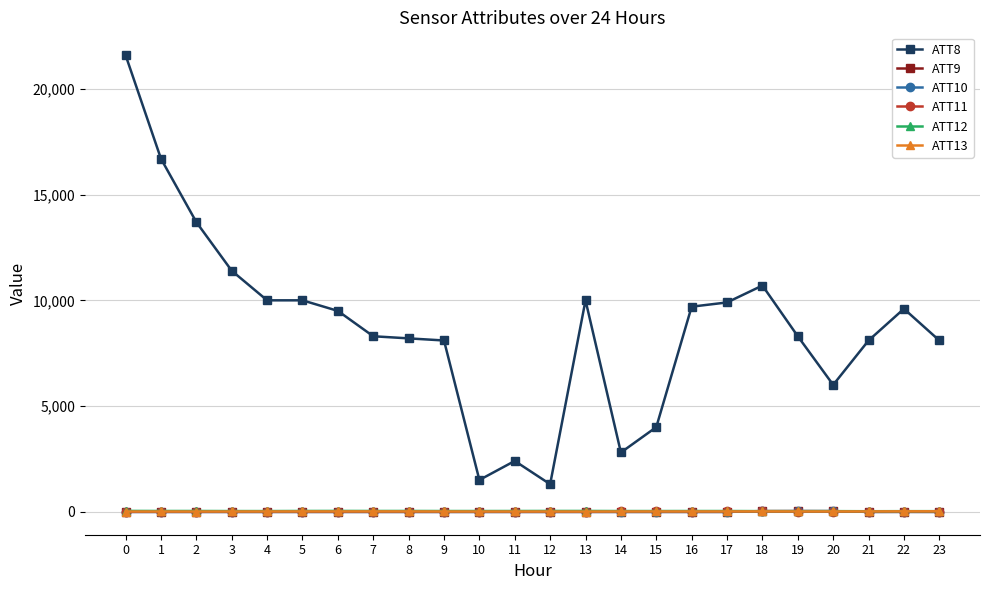

Which series ends up on top after the final intersection of ATT13 and ATT10?

ATT13